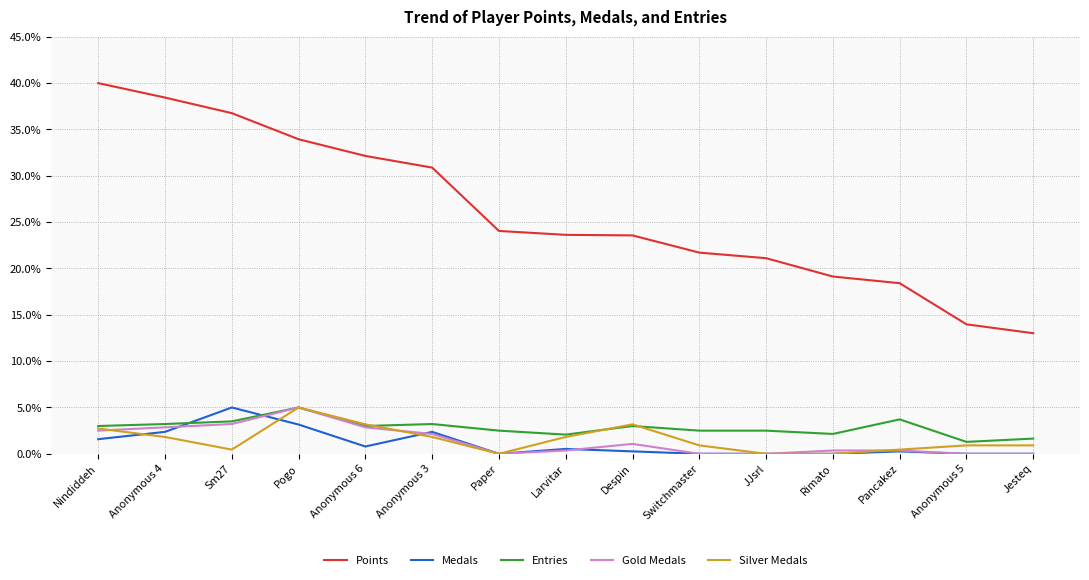

Reading right to left, transcribe all the data shown in this chart.

Points: 13.0	14.0	18.4	19.1	21.1	21.7	23.6	23.6	24.0	30.9	32.1	33.9	36.8	38.4	40.0
Medals: 0.0	0.0	0.3	0.0	0.0	0.0	0.3	0.5	0.0	2.4	0.8	3.2	5.0	2.4	1.6
Entries: 1.6	1.3	3.7	2.1	2.5	2.5	3.0	2.1	2.5	3.2	3.0	5.0	3.5	3.2	3.0
Gold Medals: 0.0	0.0	0.4	0.4	0.0	0.0	1.1	0.4	0.0	2.1	2.9	5.0	3.2	2.9	2.5
Silver Medals: 0.9	0.9	0.5	0.0	0.0	0.9	3.2	1.8	0.0	1.8	3.2	5.0	0.5	1.8	2.7